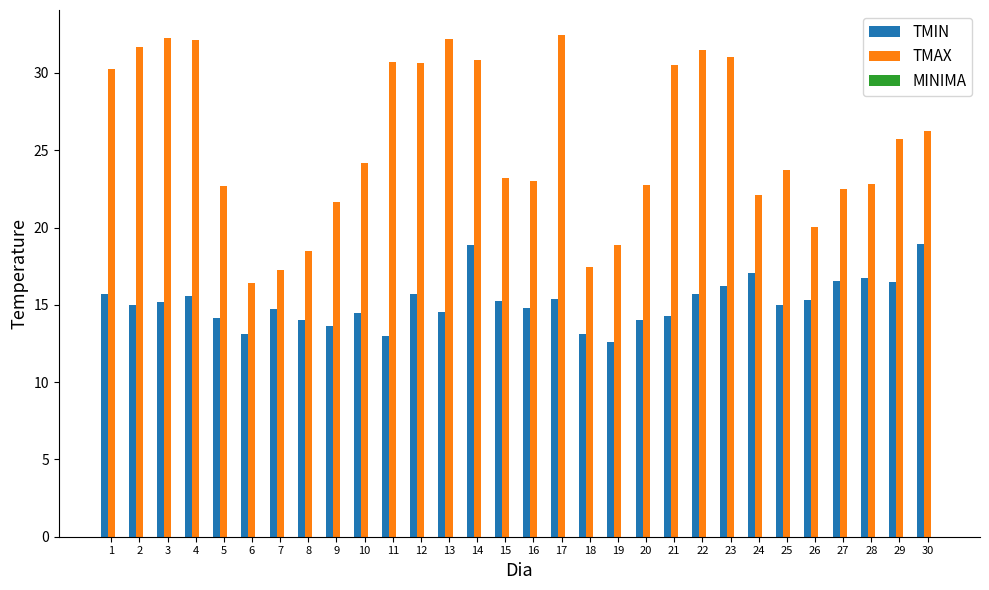

What is the minimum value shown in the chart?

12.6